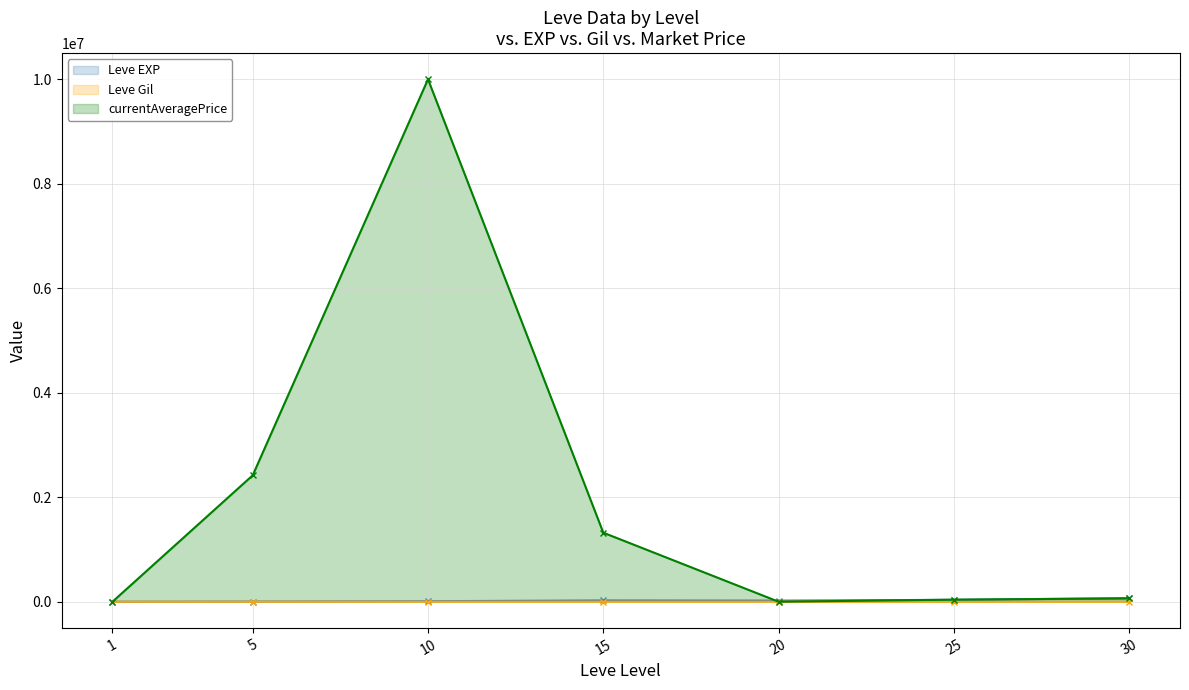

What is the difference between the currentAveragePrice values at 1 and 15?

1320815.8